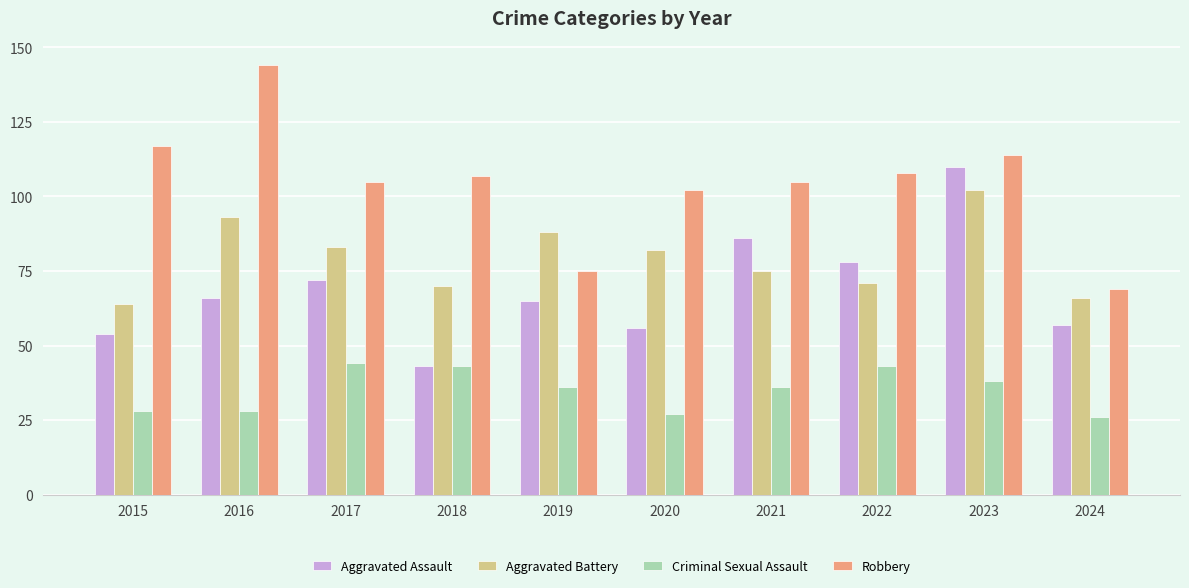

What is the difference between the second highest and minimum values in the Criminal Sexual Assault series?

17